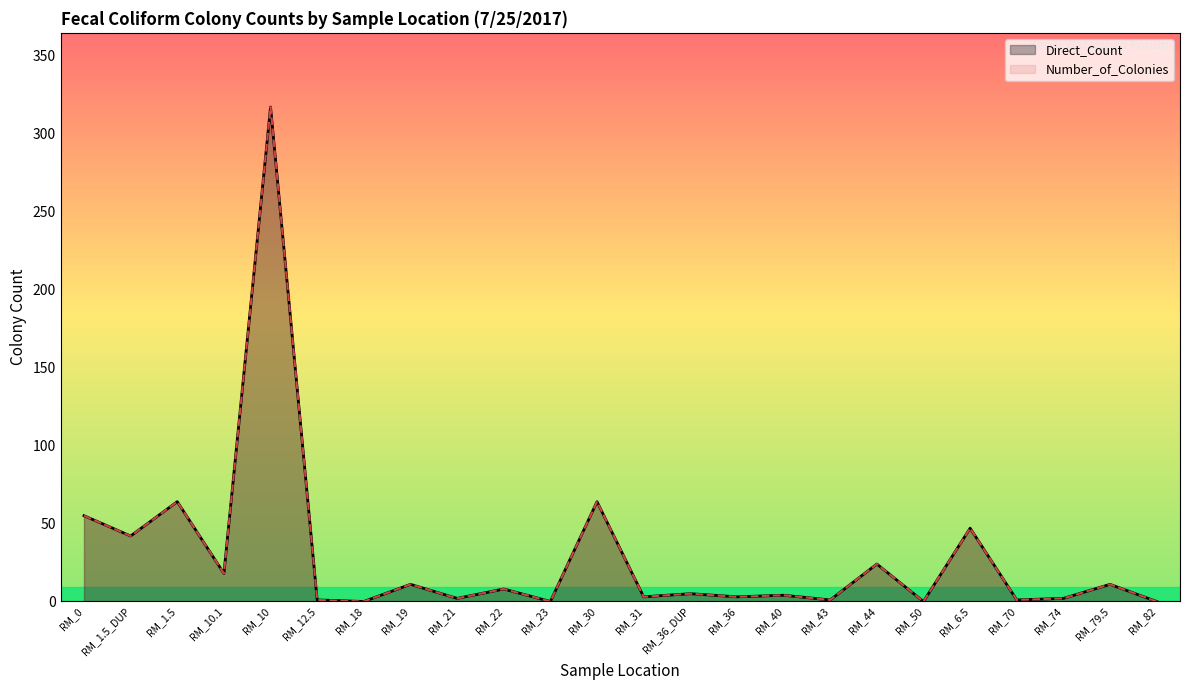

How many values in the Number_of_Colonies series exceed 5?

11